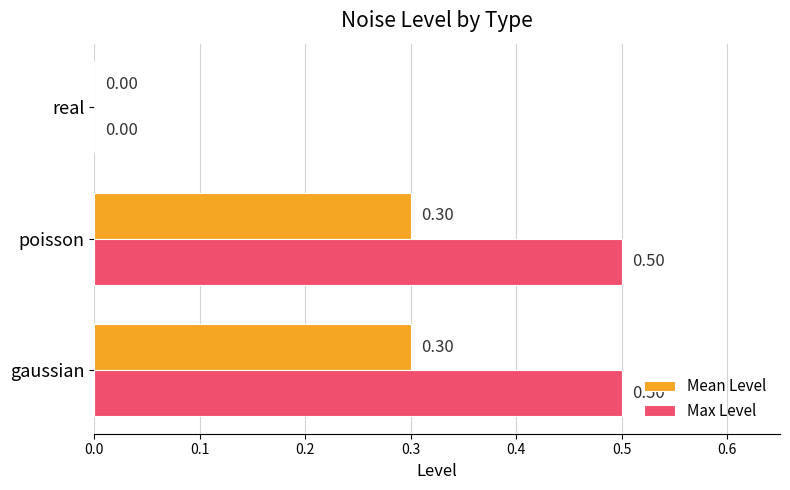

What is the sum of all Max Level values?

1.0